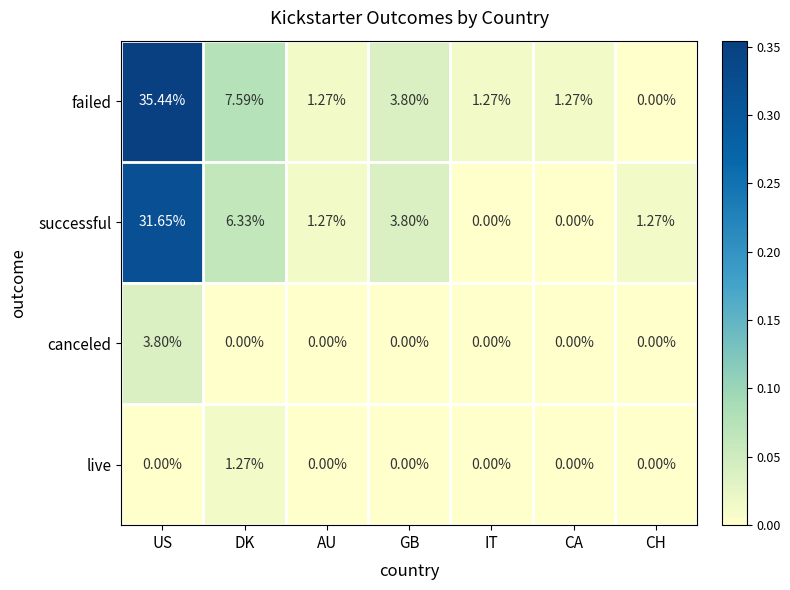

Between US and GB, which series saw the biggest shift?

failed